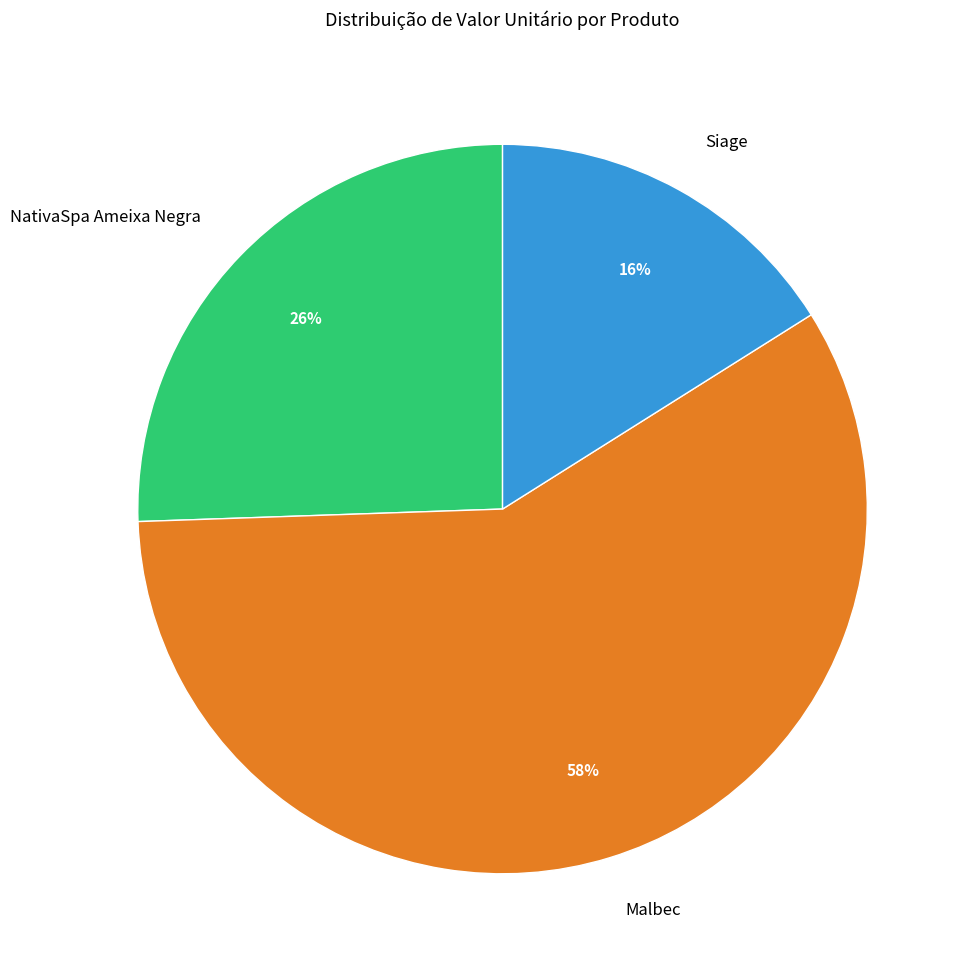

Do Malbec and Siage together represent more than half of the pie?

Yes